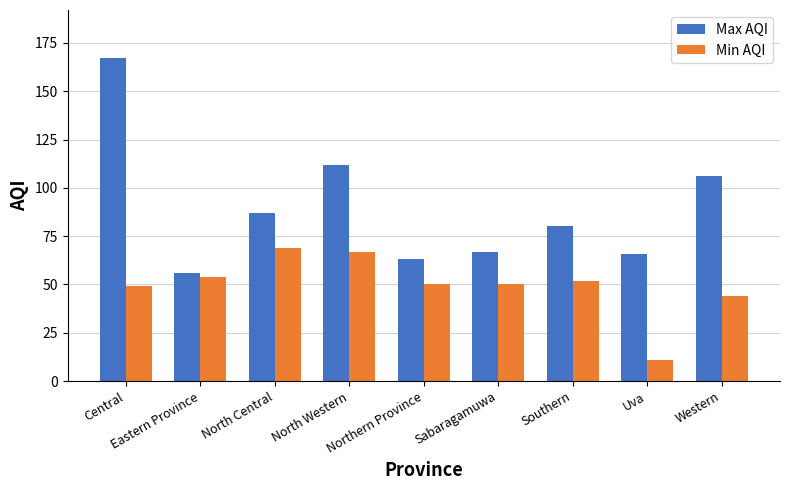

Reading left to right, transcribe all the data shown in this chart.

Max AQI: Central=167	Eastern Province=56	North Central=87	North Western=112	Northern Province=63	Sabaragamuwa=67	Southern=80	Uva=66	Western=106
Min AQI: Central=49	Eastern Province=54	North Central=69	North Western=67	Northern Province=50	Sabaragamuwa=50	Southern=52	Uva=11	Western=44